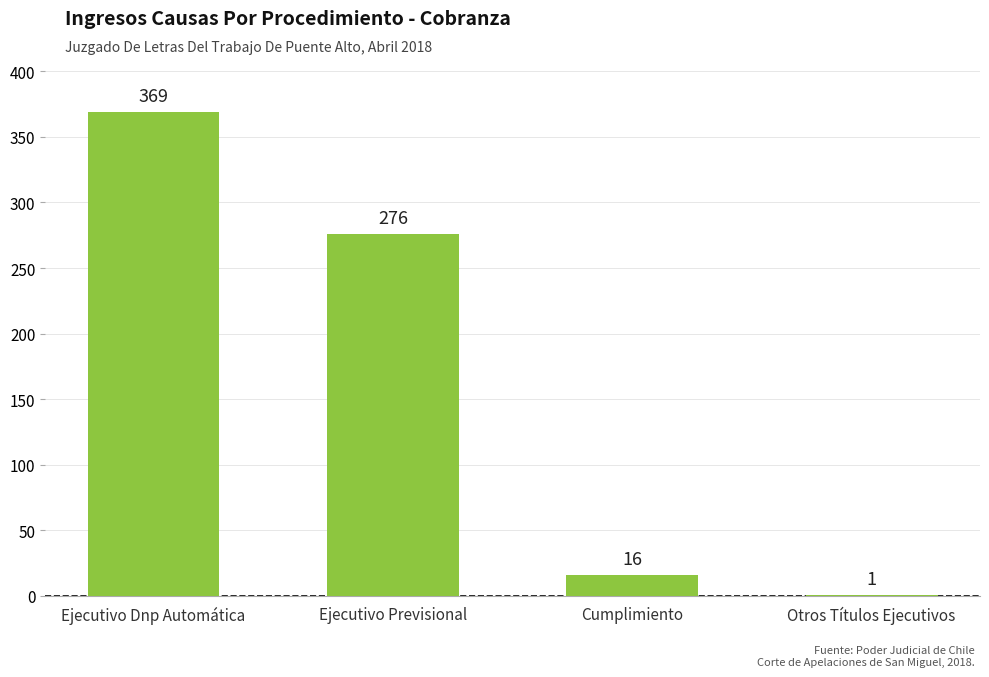

Count the number of data series in this chart.

1